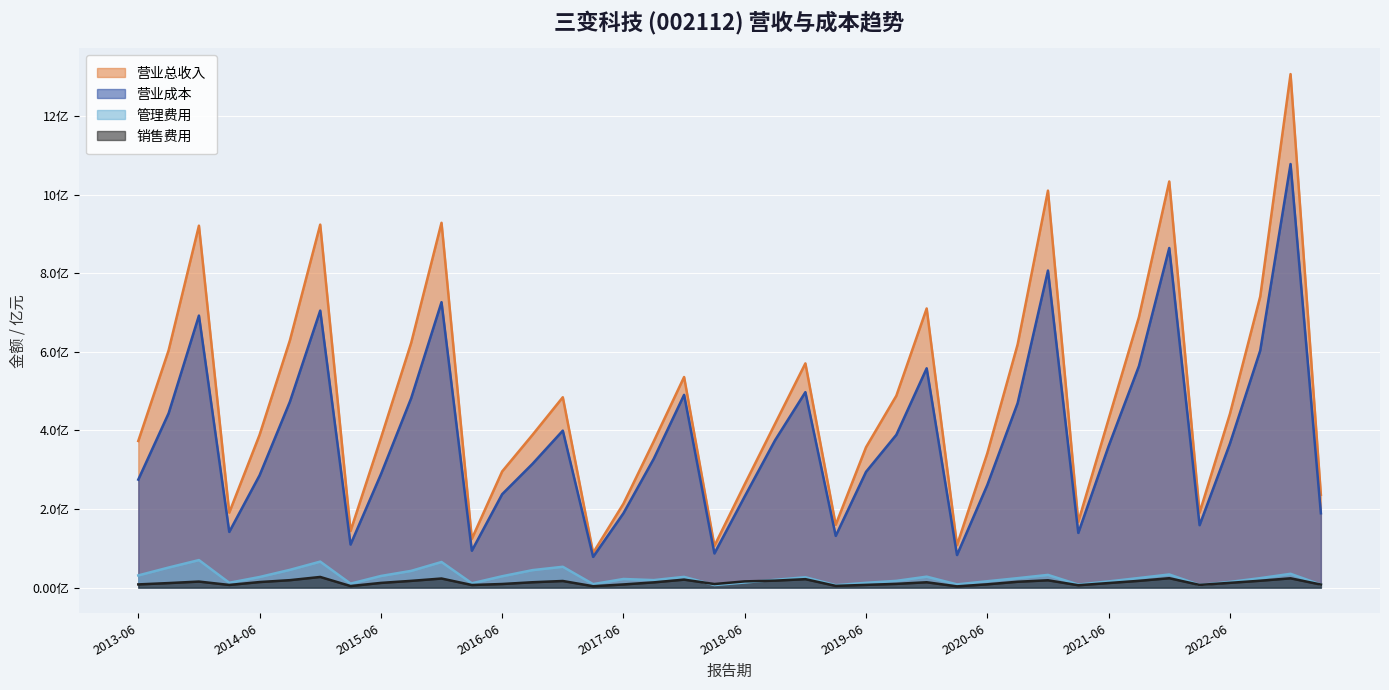

What is the difference between the MANAGE_EXPENSE values at 2013-06 and 2019-09?

0.1